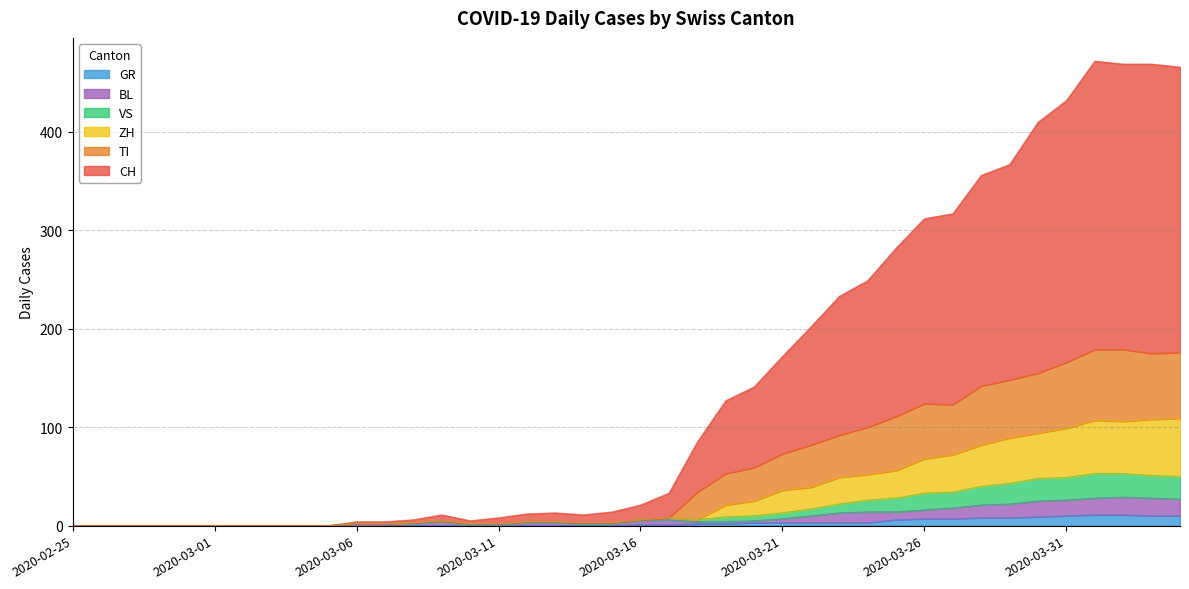

True or false: BL and CH intersect in this chart.

False